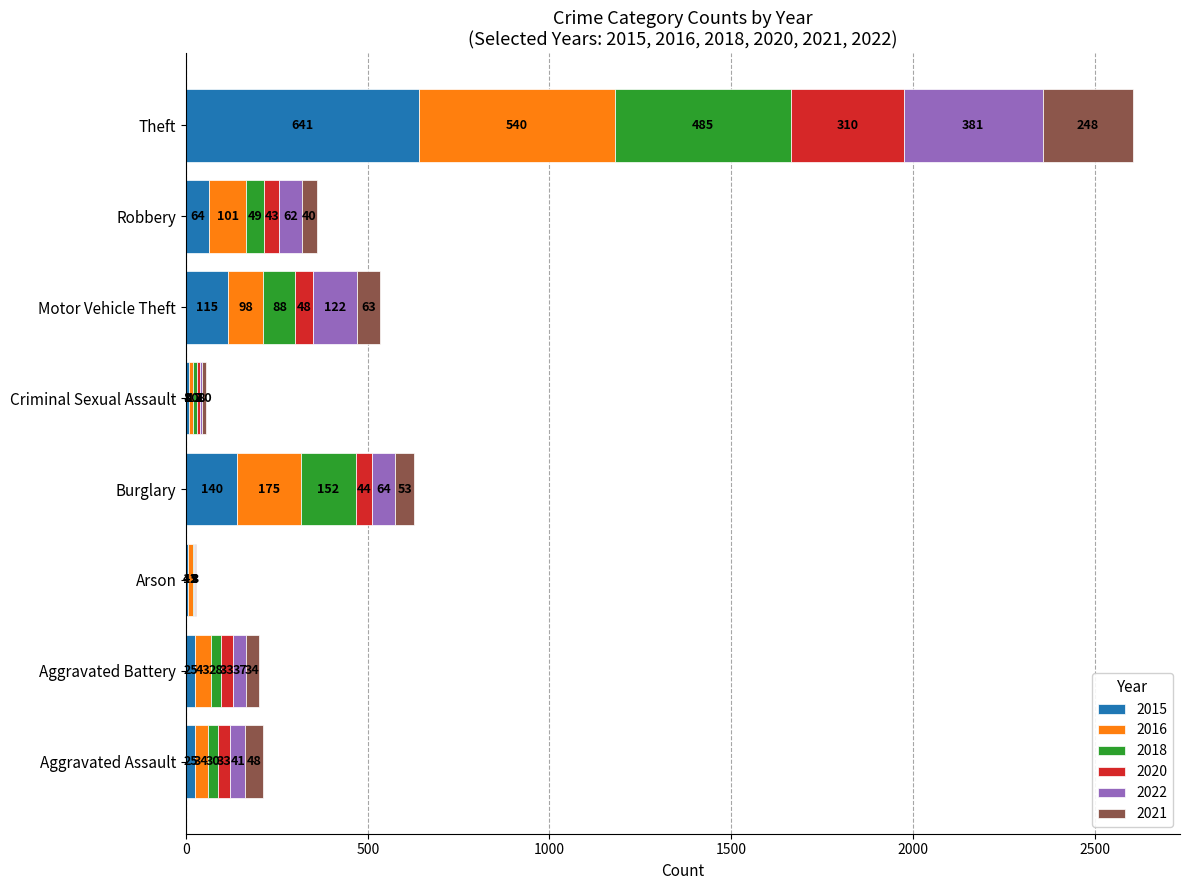

The 2015 series shows 25 at Aggravated Assault. True or false?

True